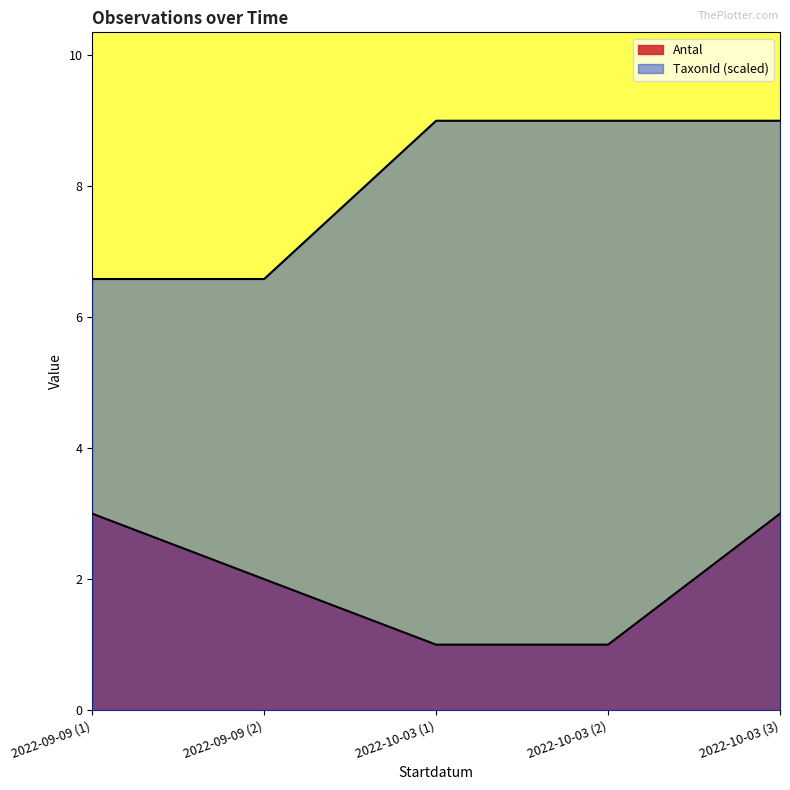

Count the number of categories in the chart.

5